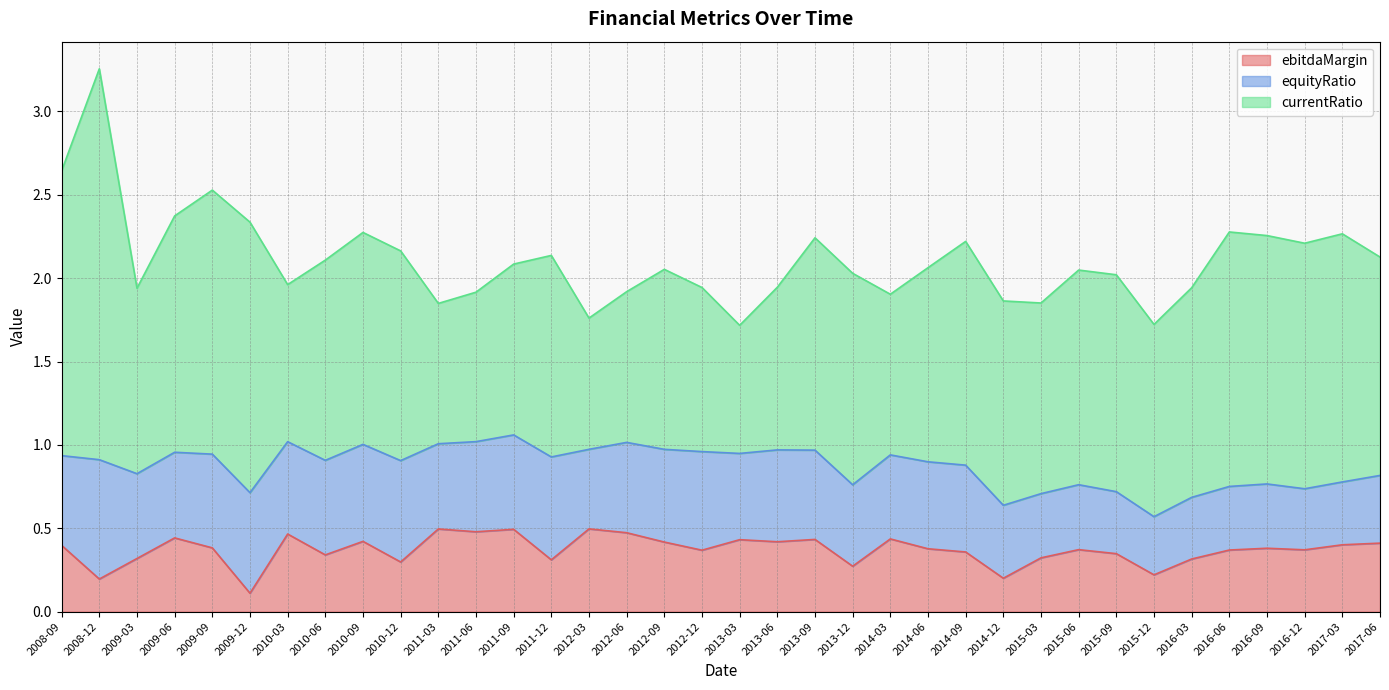

Between 2010-12 and 2017-06, which is larger?

2017-06